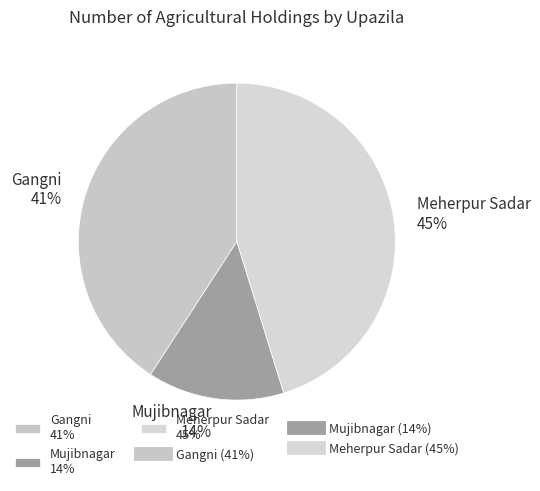

Between Mujibnagar 14% and Meherpur Sadar 45%, which is larger?

Meherpur Sadar 45%